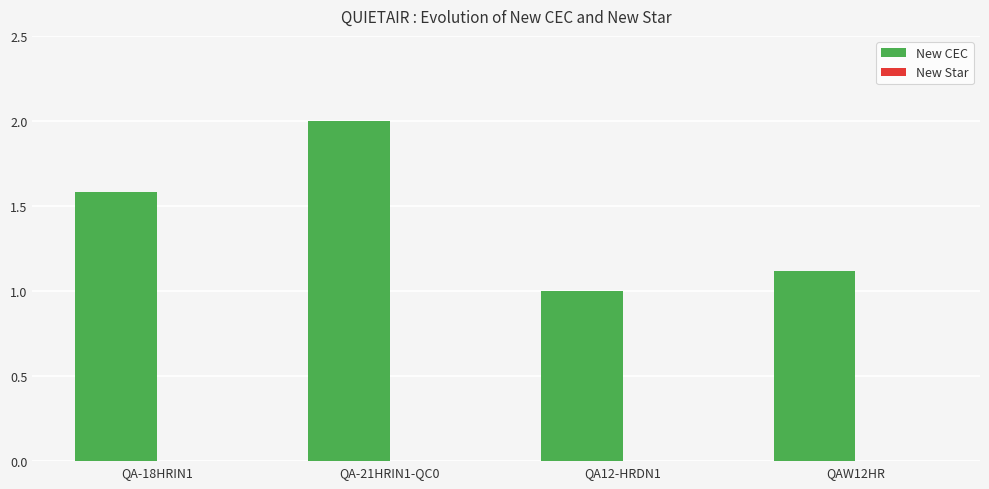

How many values exceed 1?

3